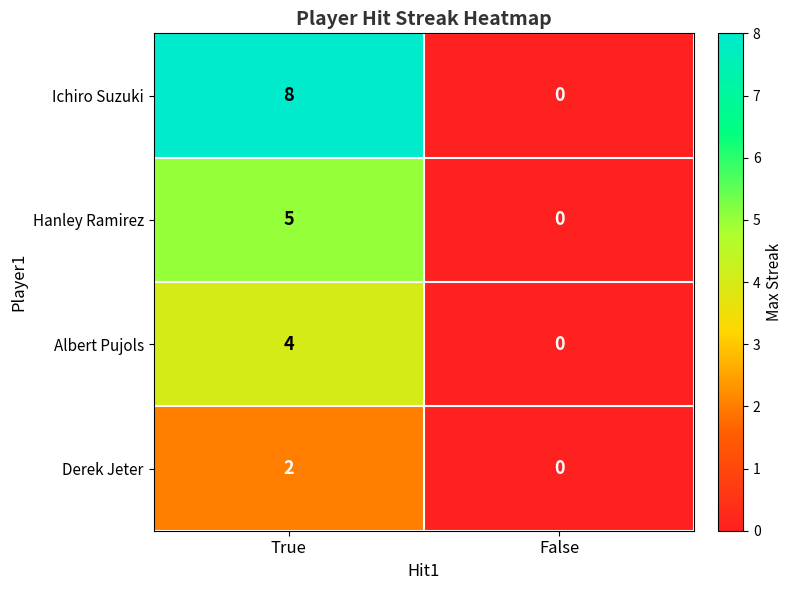

Rank the series by their average value, from lowest to highest.

Derek Jeter, Albert Pujols, Hanley Ramirez, Ichiro Suzuki